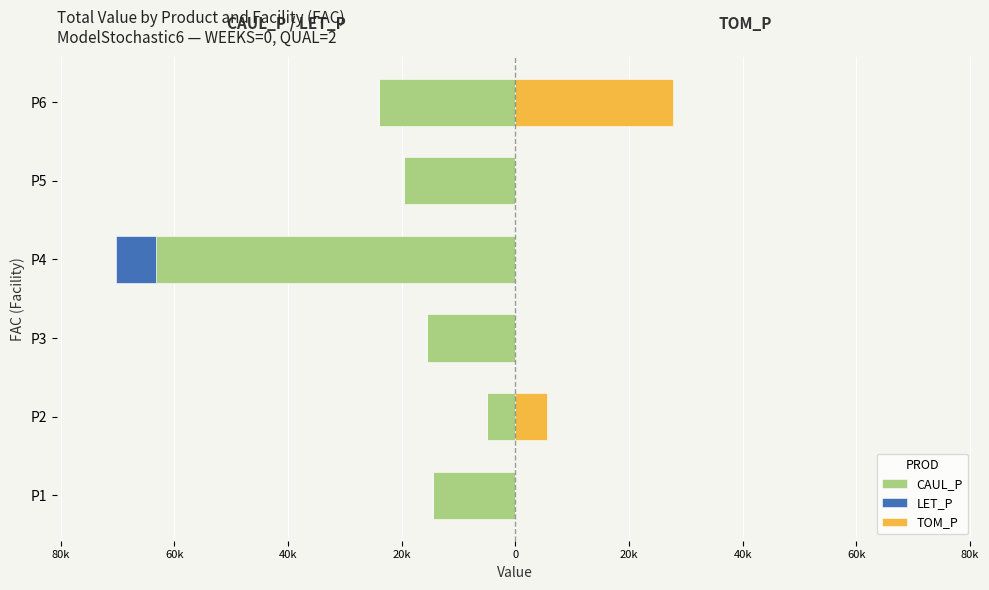

Are the bars horizontal?

Yes